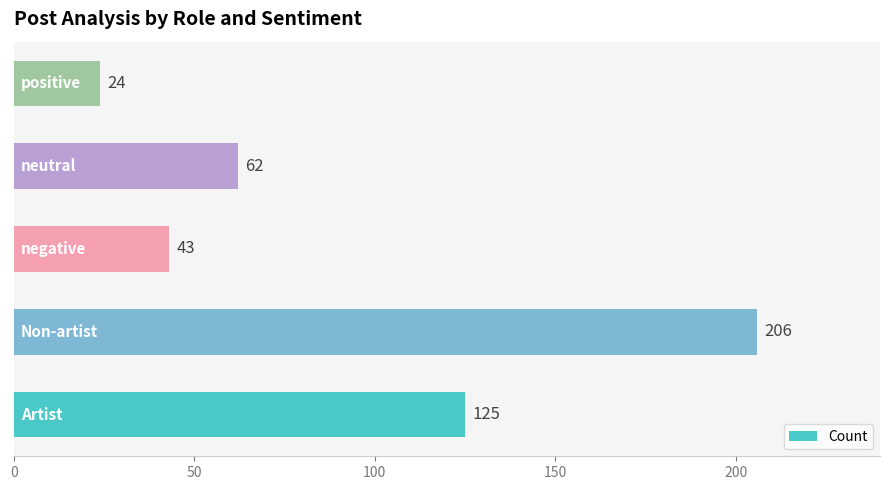

What is the sum of all values?

460